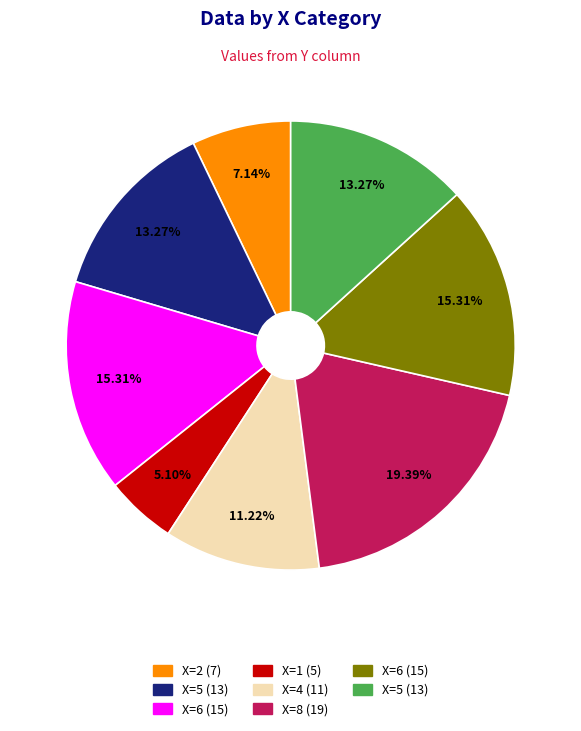

To the nearest percent, what is the average slice percentage?

12%